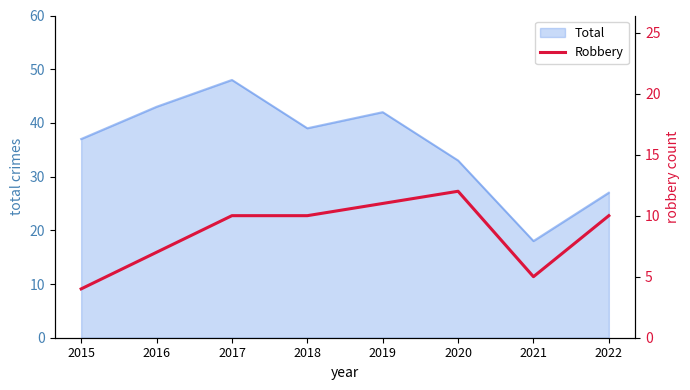

The value of Total at 2016 is 27. True or false?

False